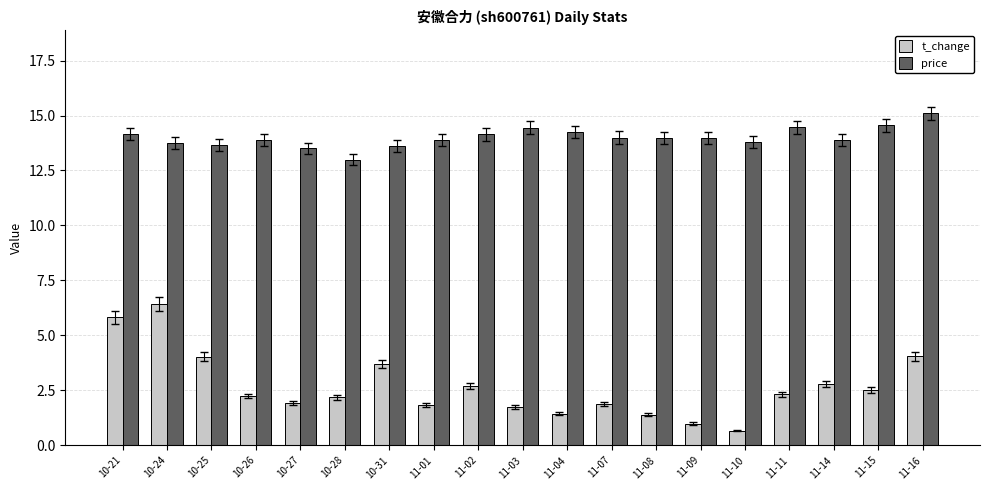

How many bars are there in total?

38